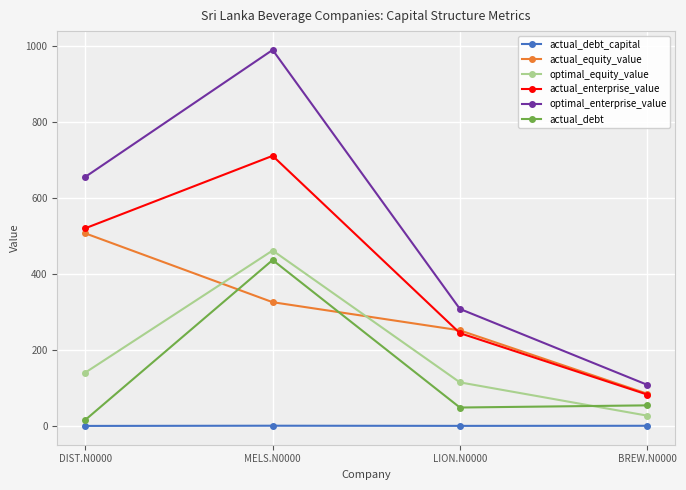

In actual_debt, how many points are lower than both neighbors (excluding endpoints)?

1